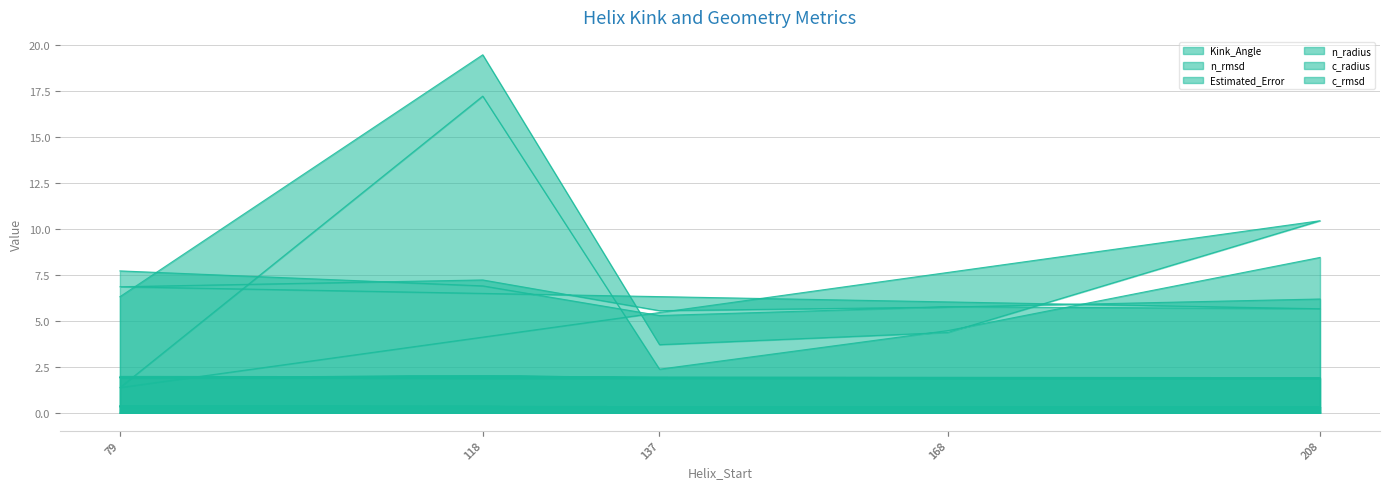

What is the difference between the maximum and second lowest values in the n_radius series?

0.1